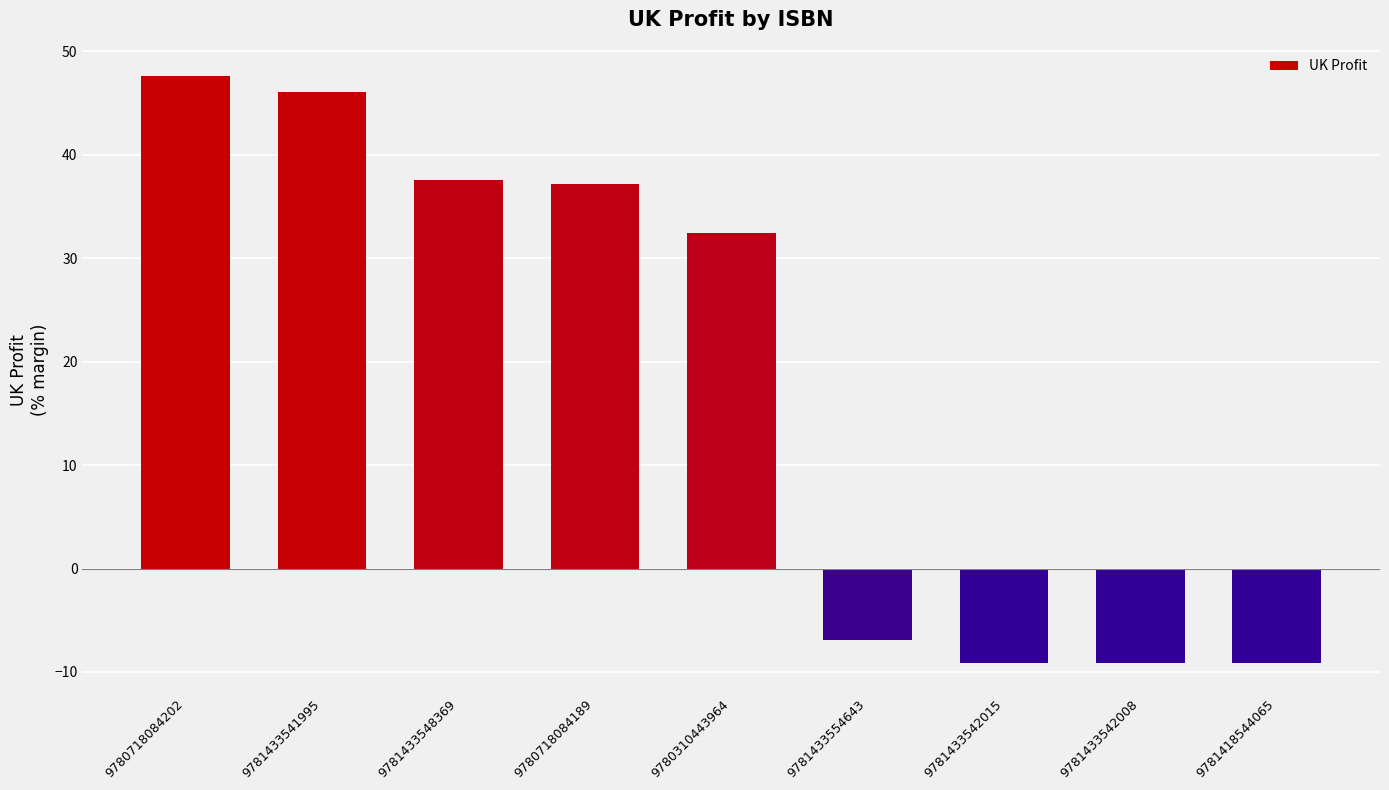

Reading left to right, extract all data points from this chart.

9780718084202=47.6	9781433541995=46.1	9781433548369=37.6	9780718084189=37.2	9780310443964=32.4	9781433554643=-6.9	9781433542015=-9.2	9781433542008=-9.2	9781418544065=-9.2